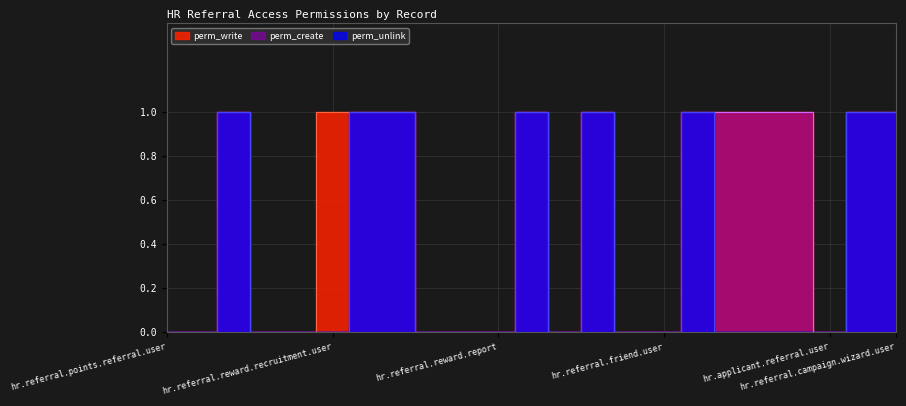

What is the label of the 7th point from the right?

hr.referral.friend.admin